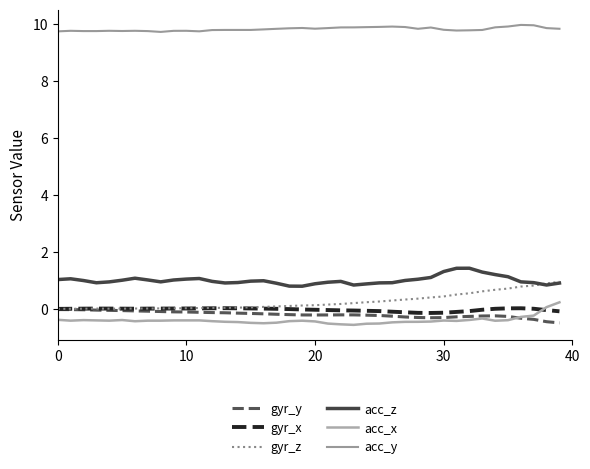

At which label does gyr_y reach its minimum?

39